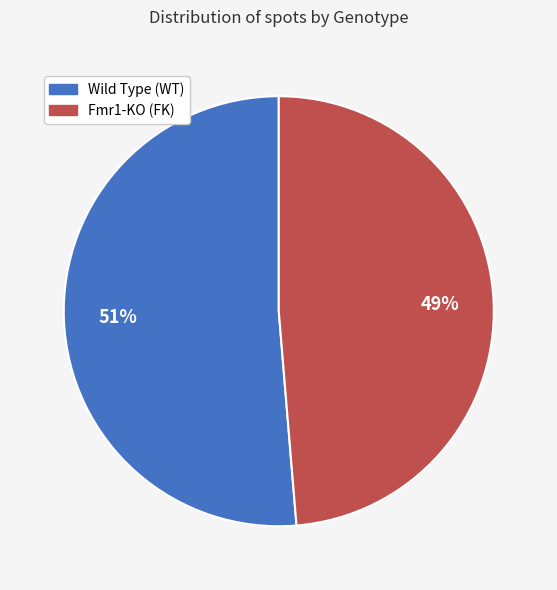

Is there any slice that represents more than half of the pie?

Yes